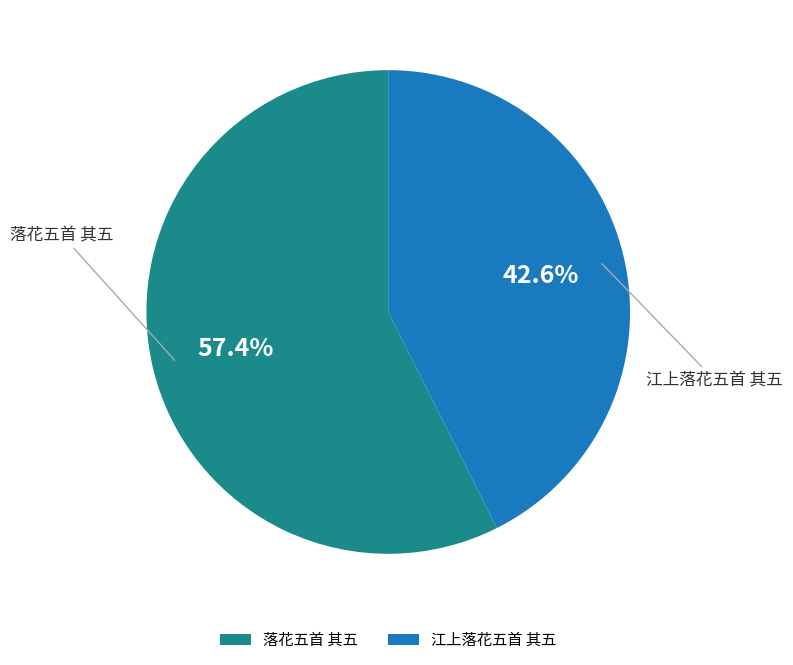

To the nearest percent, what is the difference between the 落花五首 其五 and 江上落花五首 其五 slice percentages?

15%